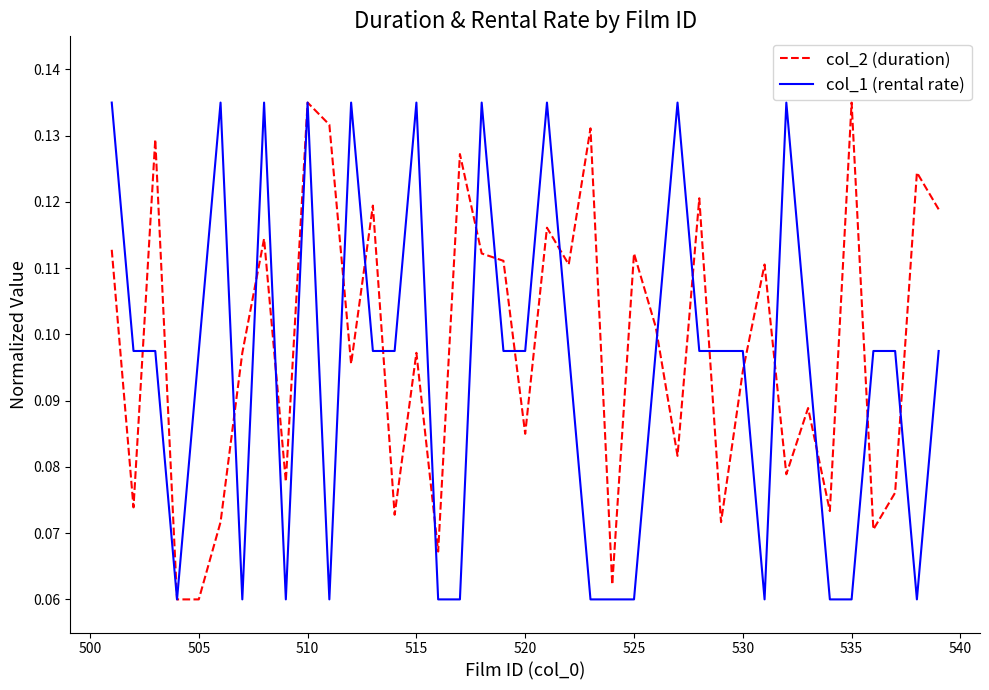

Which series has the largest total across all categories?

col_2 (duration)